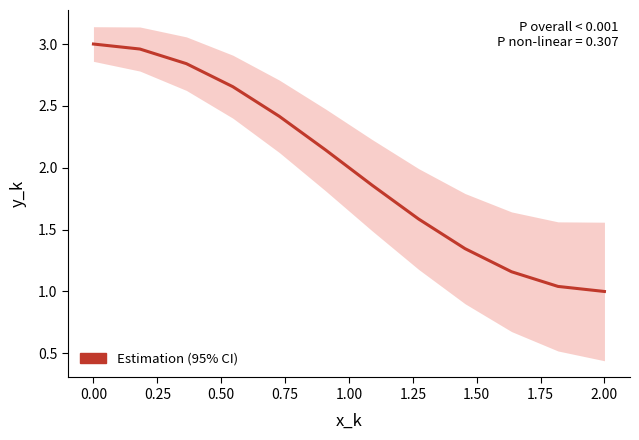

Count the number of data series in this chart.

1